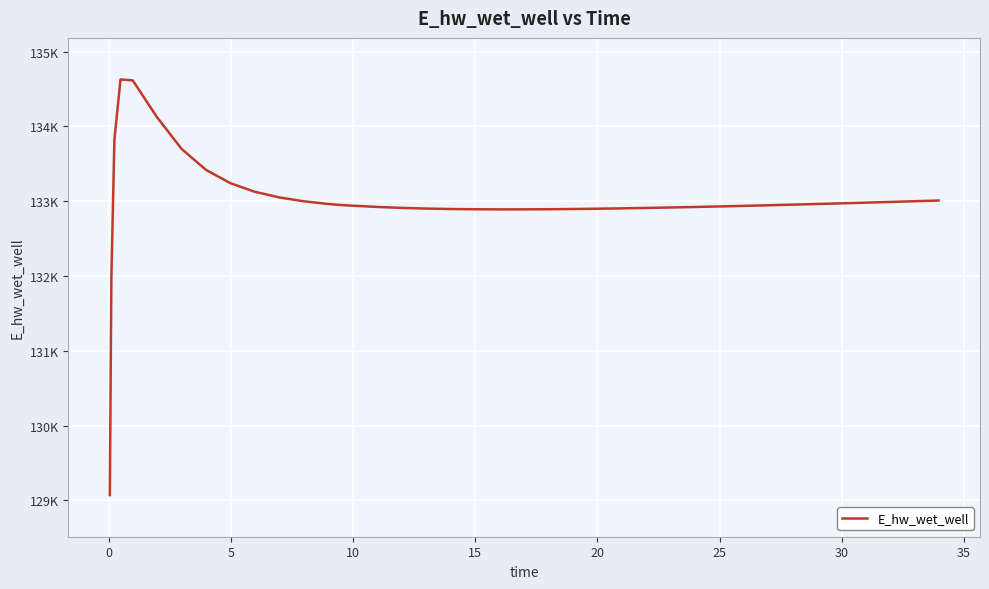

Is this an area chart (filled region under the line)?

No